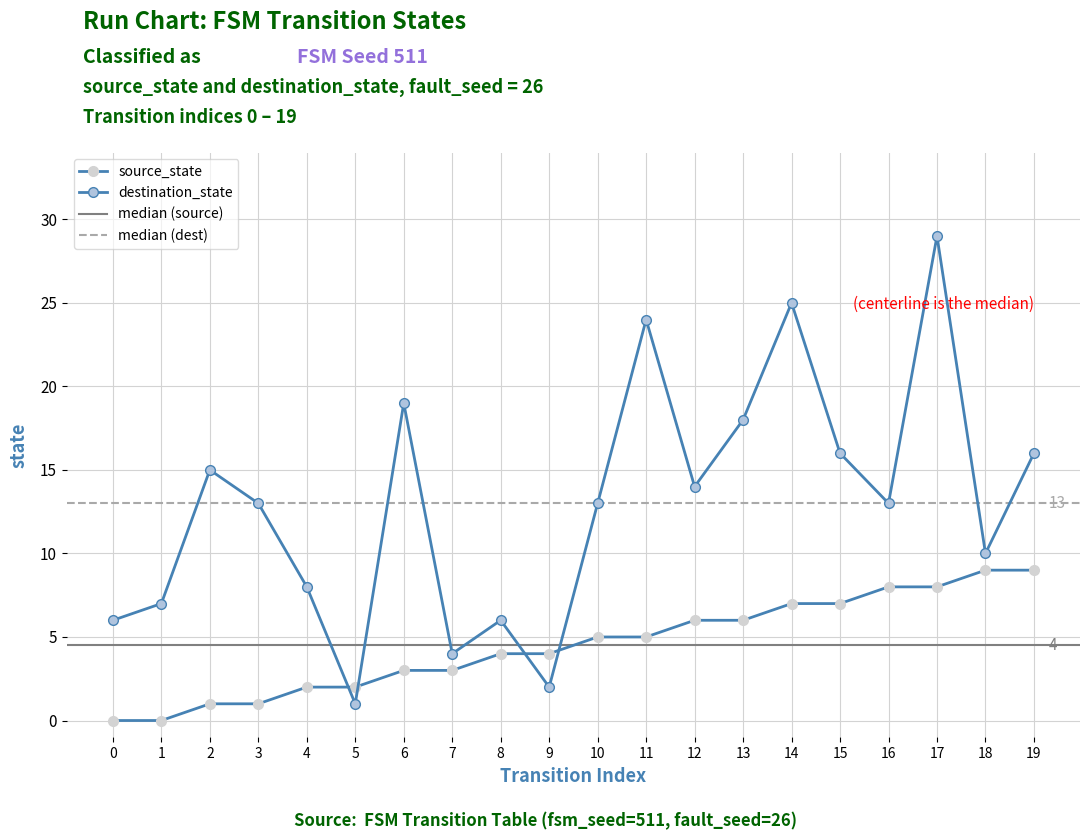

What is the value of the destination_state point at the 1st from the left?

6